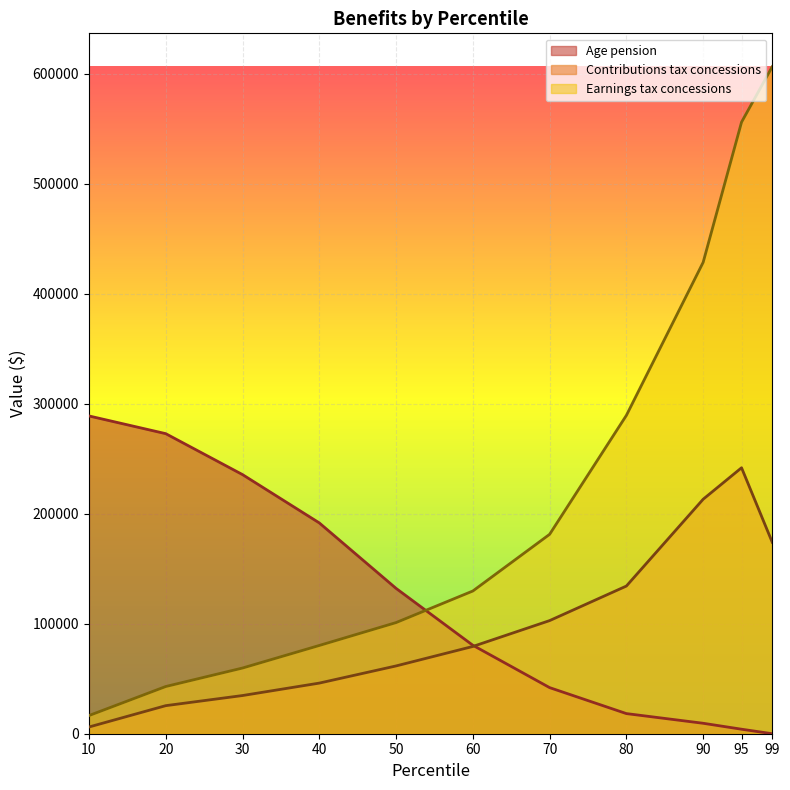

At how many categories does at least one series exceed 130996?

10